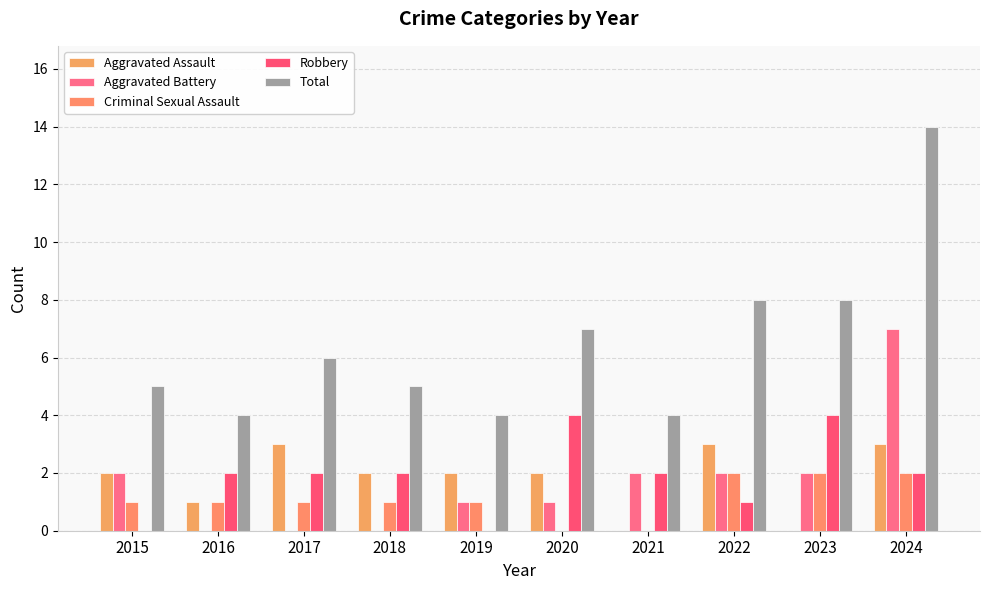

True or false: Total has a value of 5 at 2015.

True